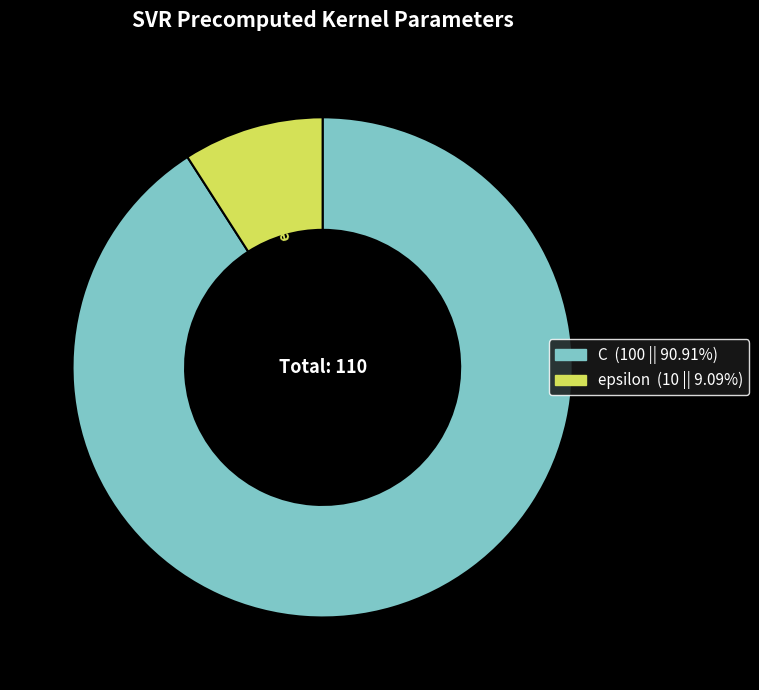

Do epsilon and C together represent more than half of the pie?

Yes